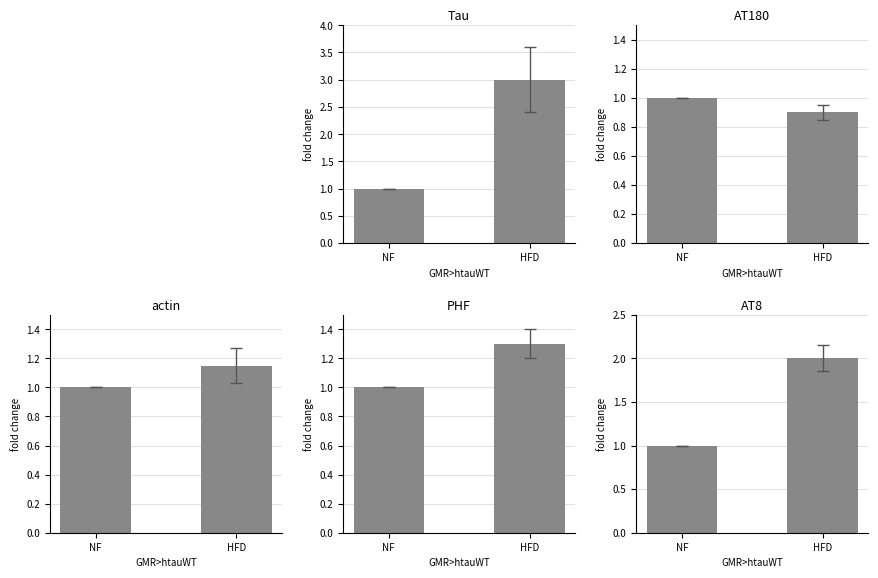

How many series are shown in this chart?

5